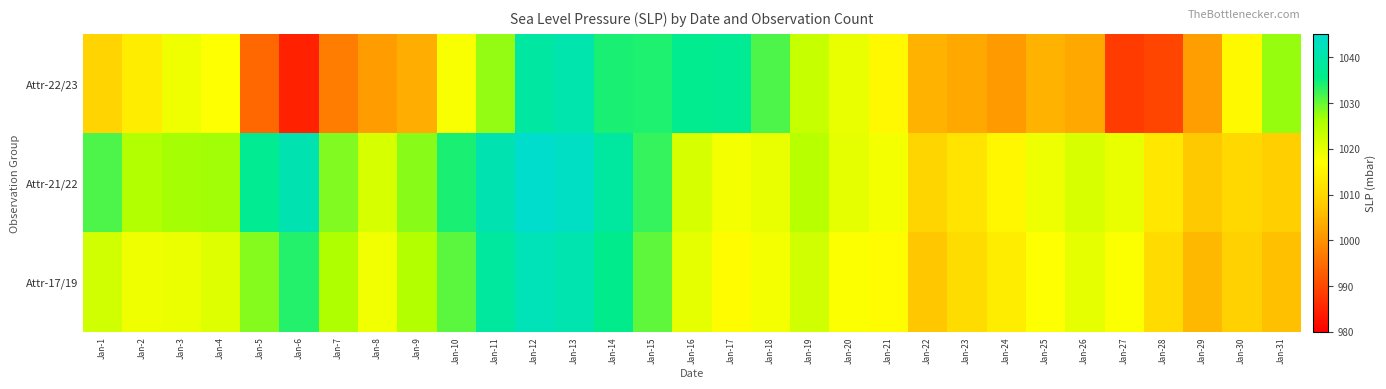

At which category is the sum across all series the highest?

Jan-12